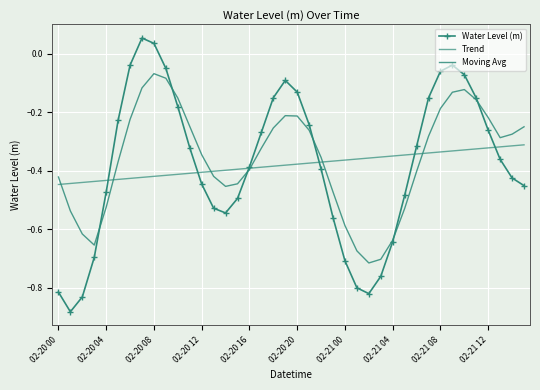

What is the value of the Trend point at the 12th from the left?

-0.4